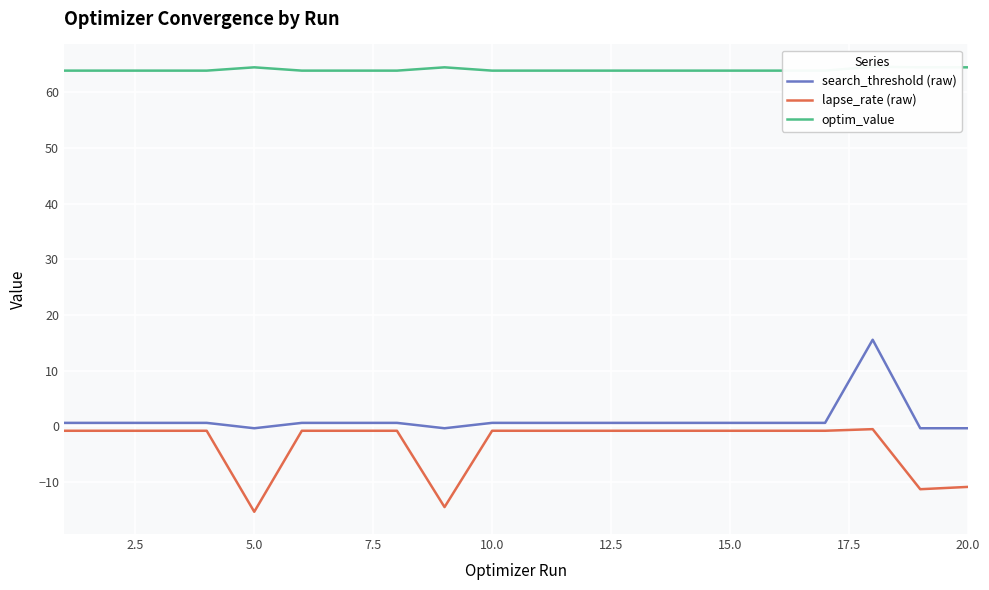

The lapse_rate (raw) series shows -22.5 at 5.0. True or false?

False